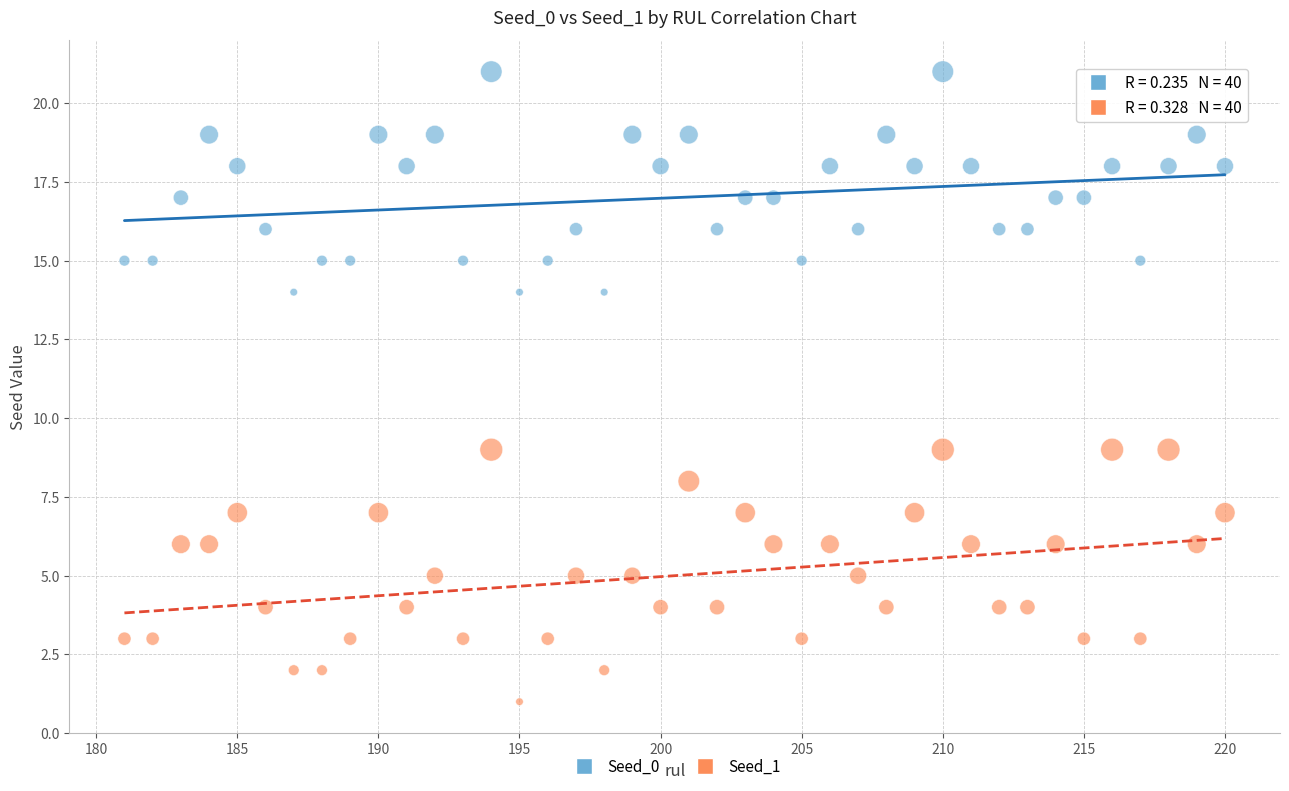

What are all the series names shown in the legend?

Seed_0, Seed_1